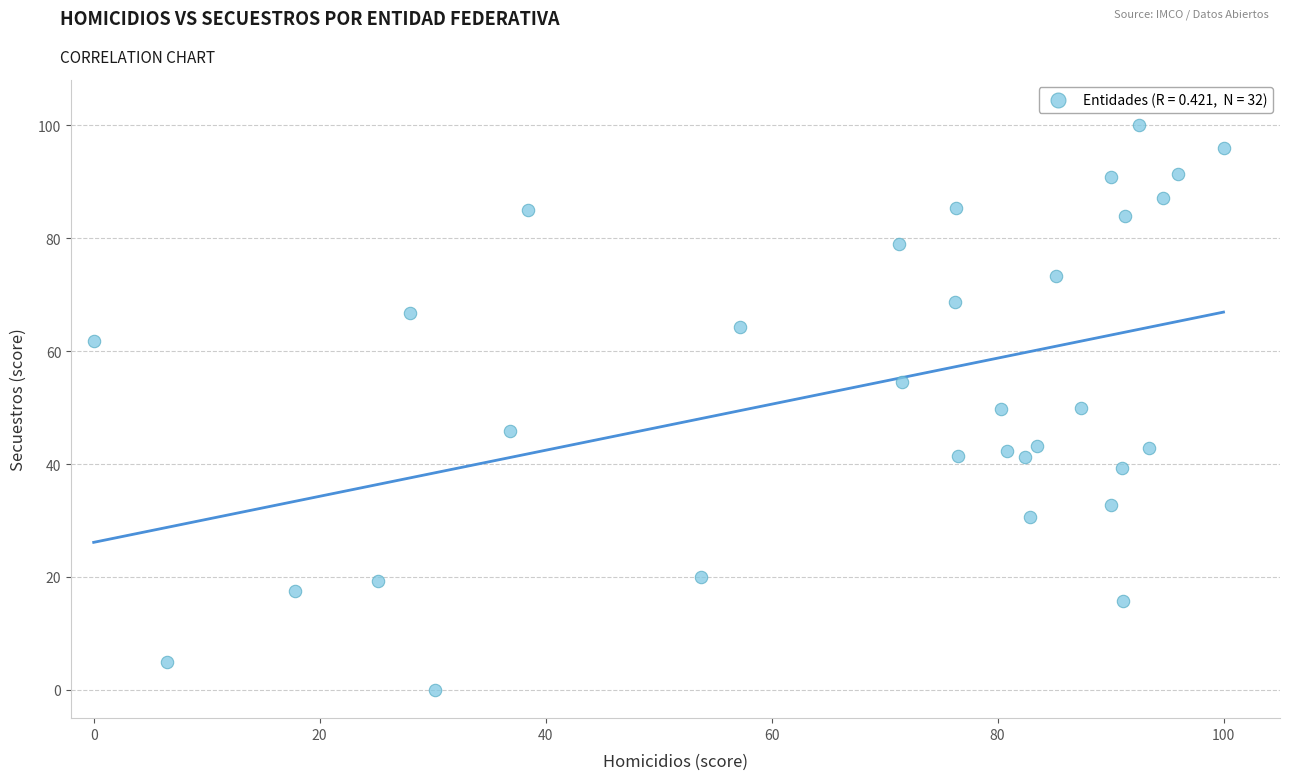

What is the range of X values (max minus min)?

100.0